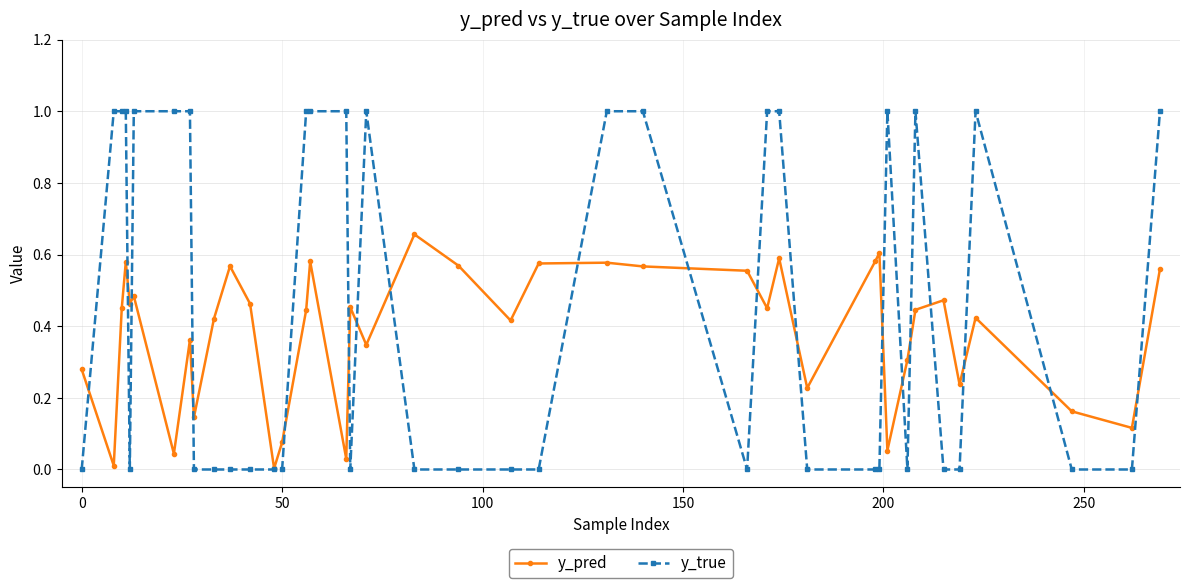

Rank the series by their maximum value, from lowest to highest.

y_pred, y_true